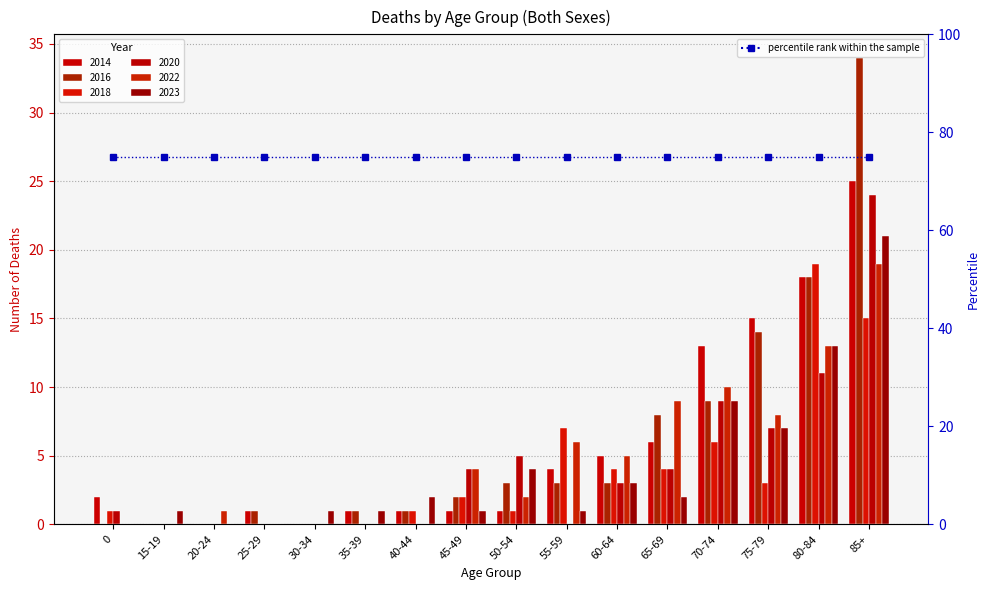

Where is 2022 nearest to the value 9?

65-69